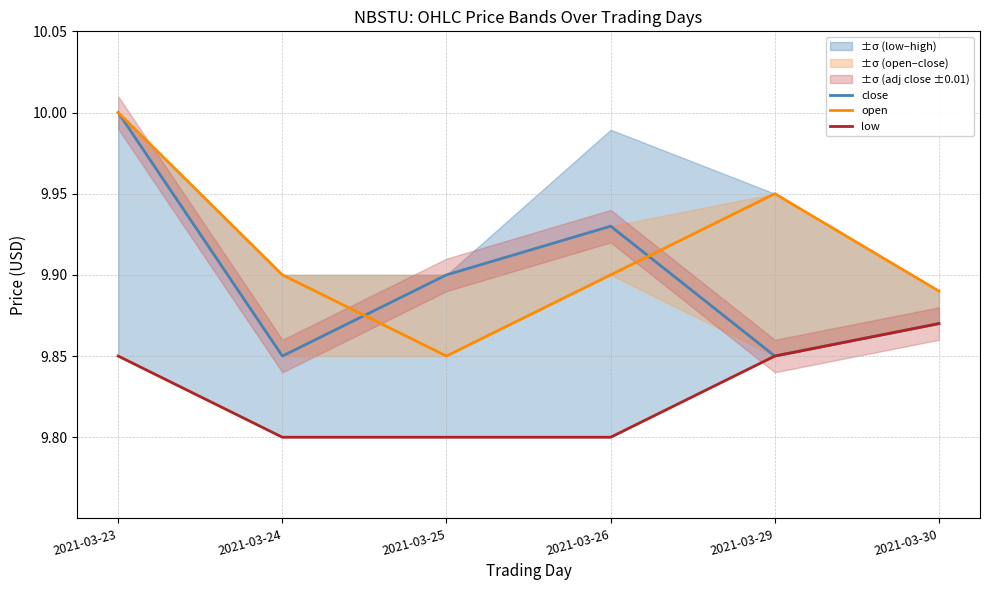

Between 2021-03-26 and 2021-03-29, which series saw the biggest shift?

close